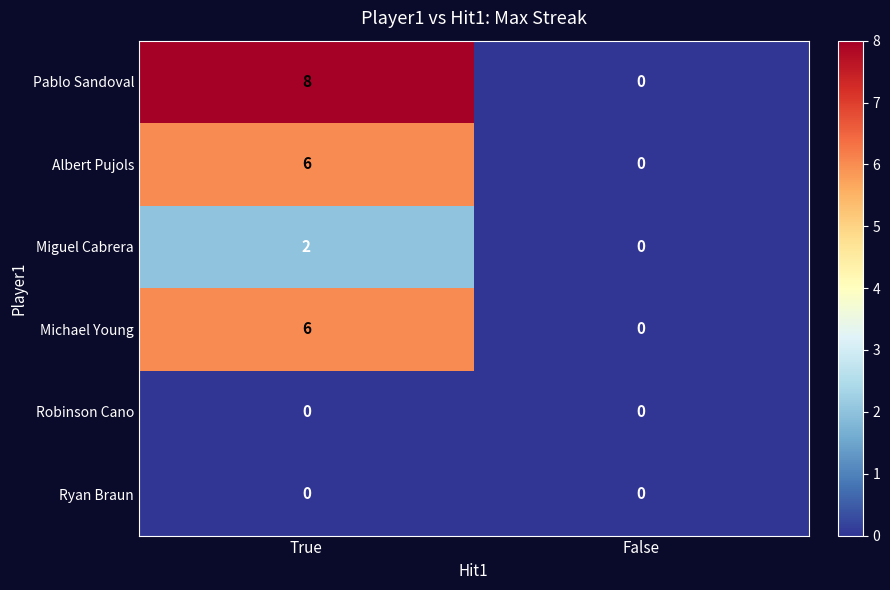

What is the sum of the Pablo Sandoval values at False and True?

8